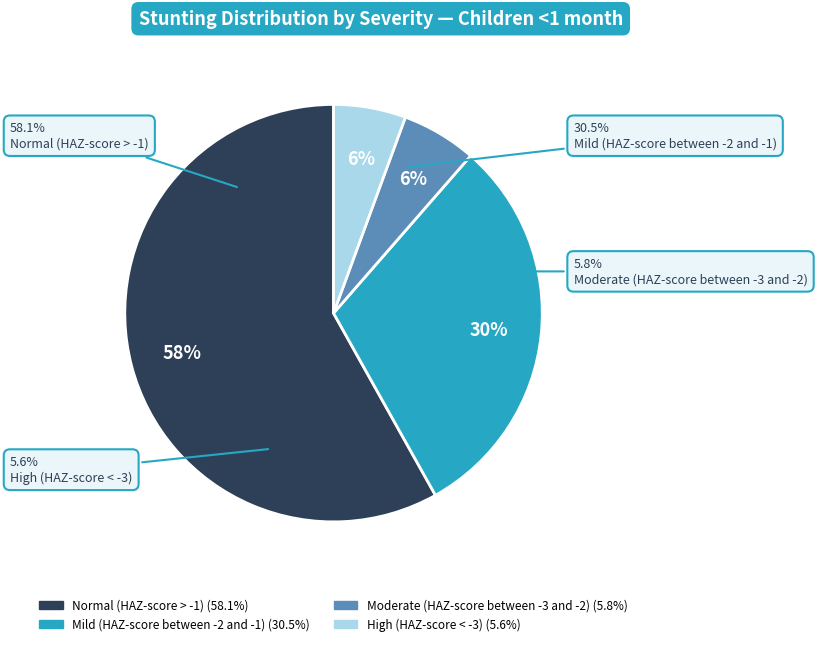

The High (HAZ-score < -3) slice represents 6% of the pie. True or false?

True